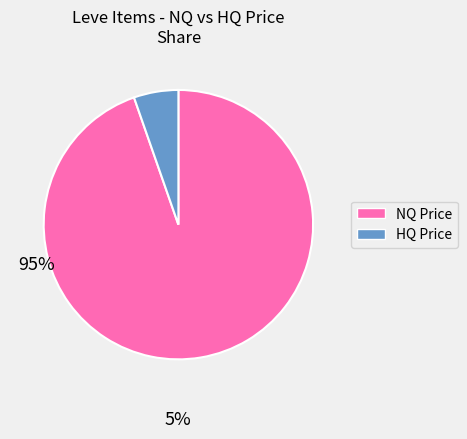

Is there a majority slice in this chart?

Yes